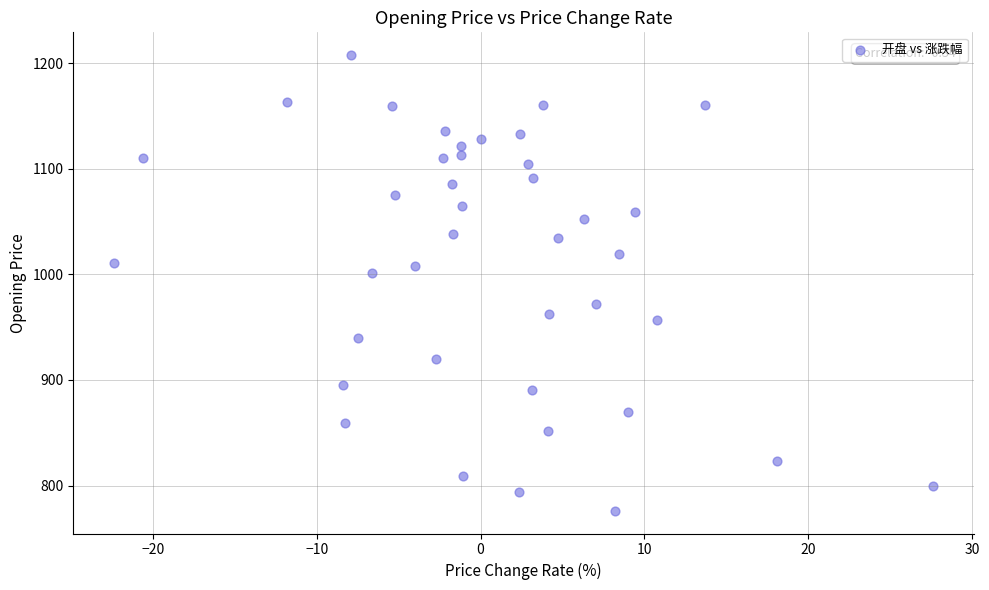

What Y value in the scatter plot is closest to 991?

1000.9